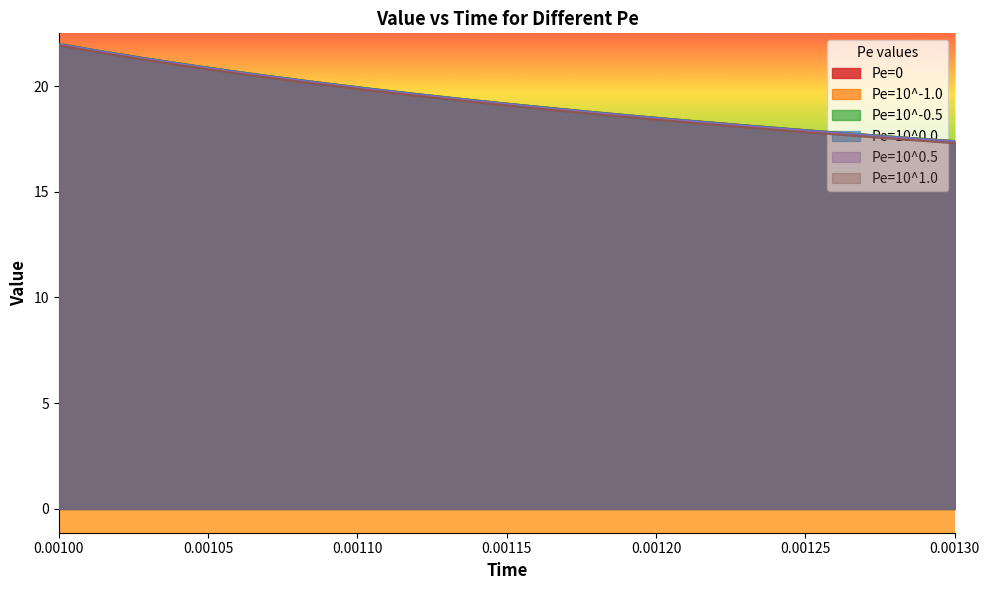

Which series has the largest total across all categories?

Pe=0